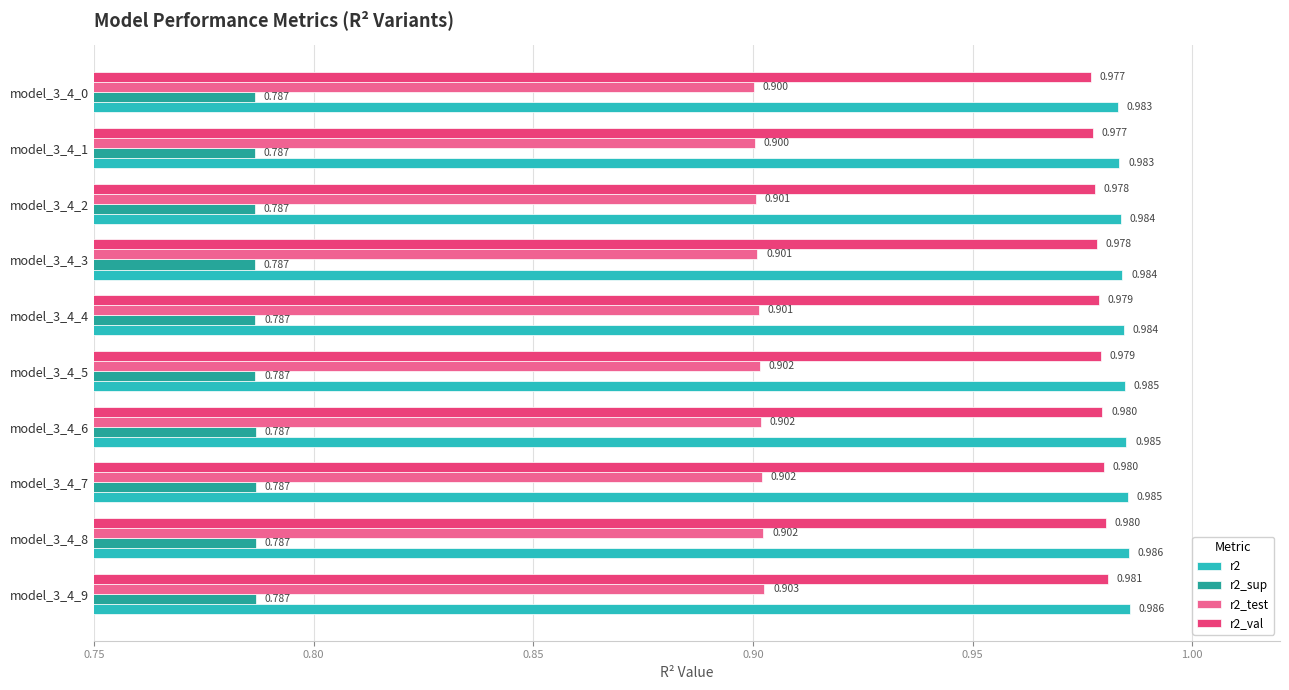

Is the value of r2_test at model_3_4_4 greater than the value of r2_sup at model_3_4_8?

Yes